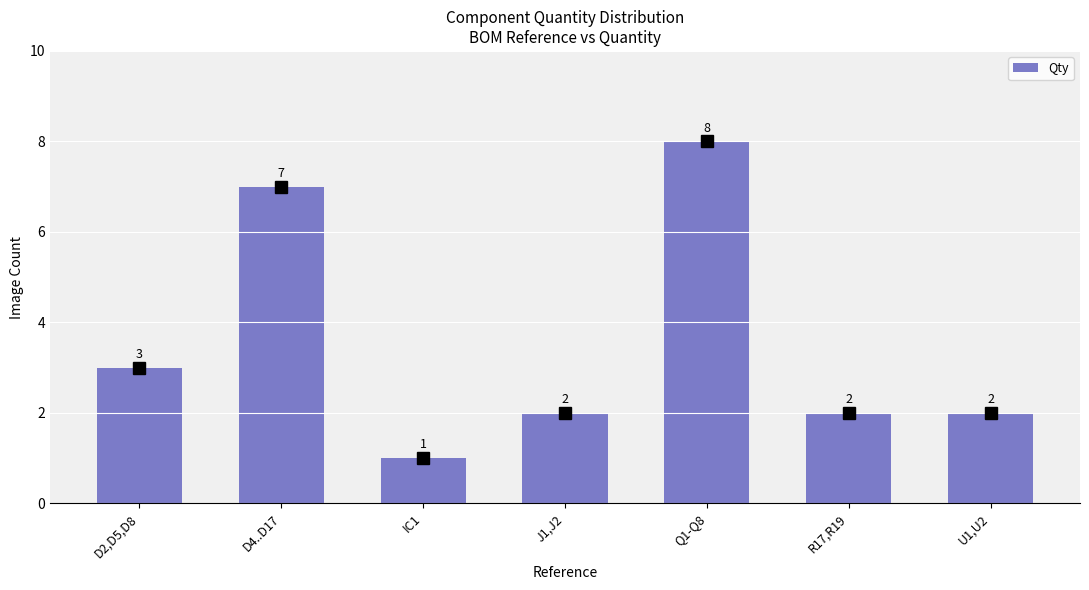

What is the average value?

4